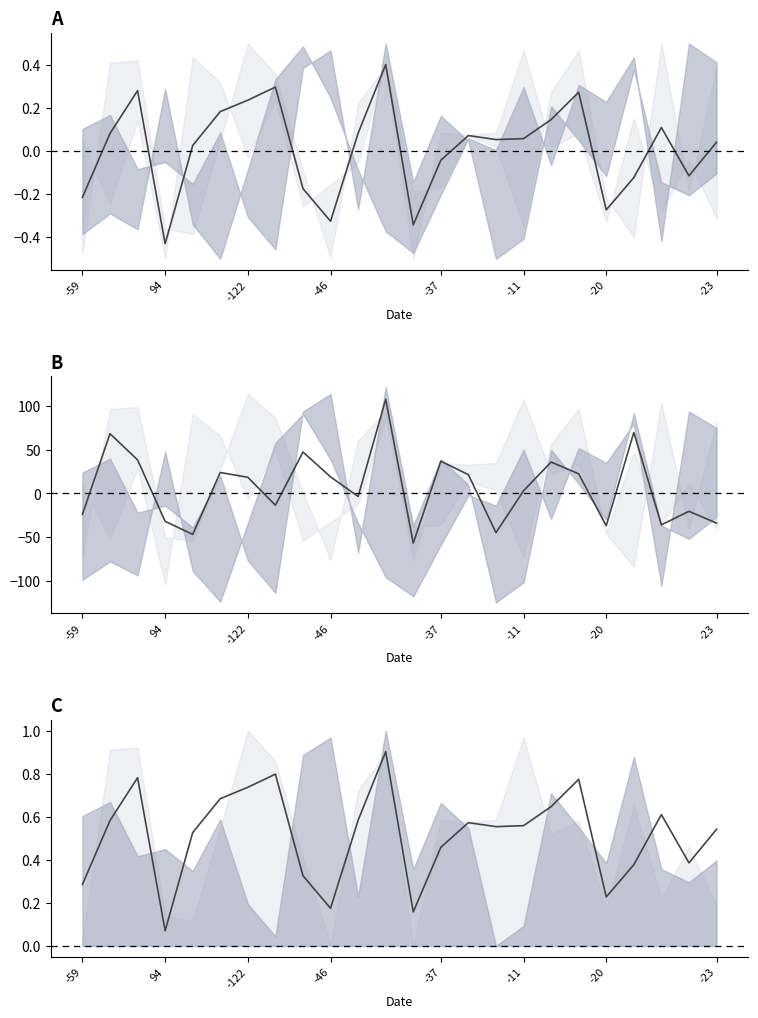

How many series are shown in this chart?

3